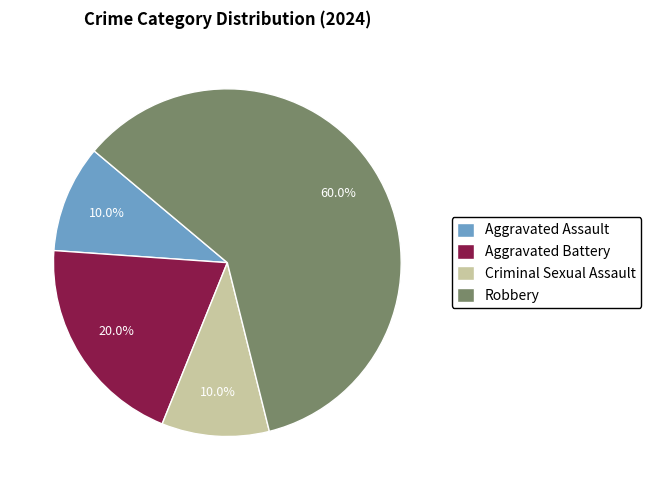

Does Aggravated Battery account for over 50% of the chart?

No